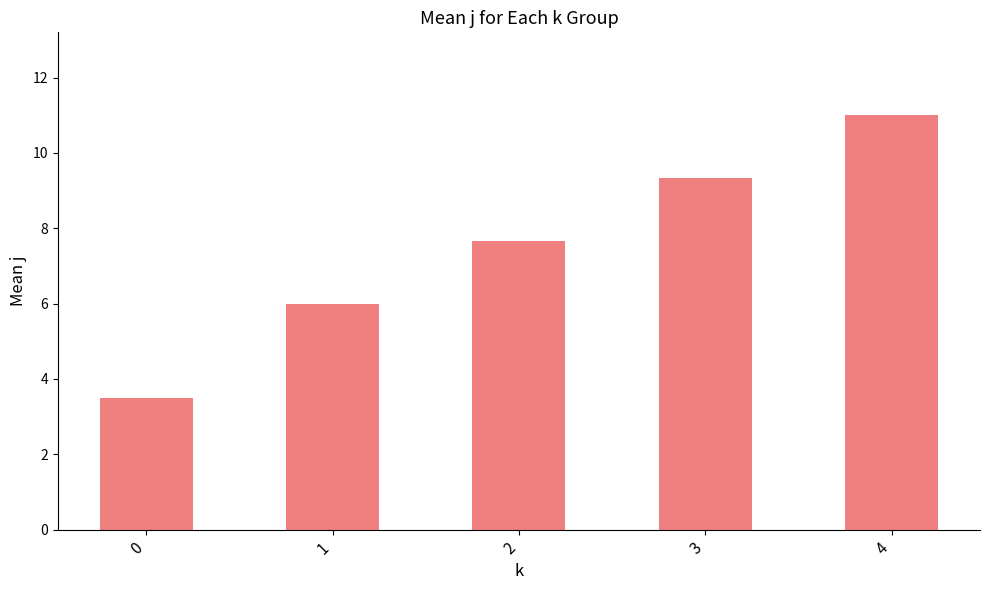

What is the difference between the maximum and second lowest values?

5.0